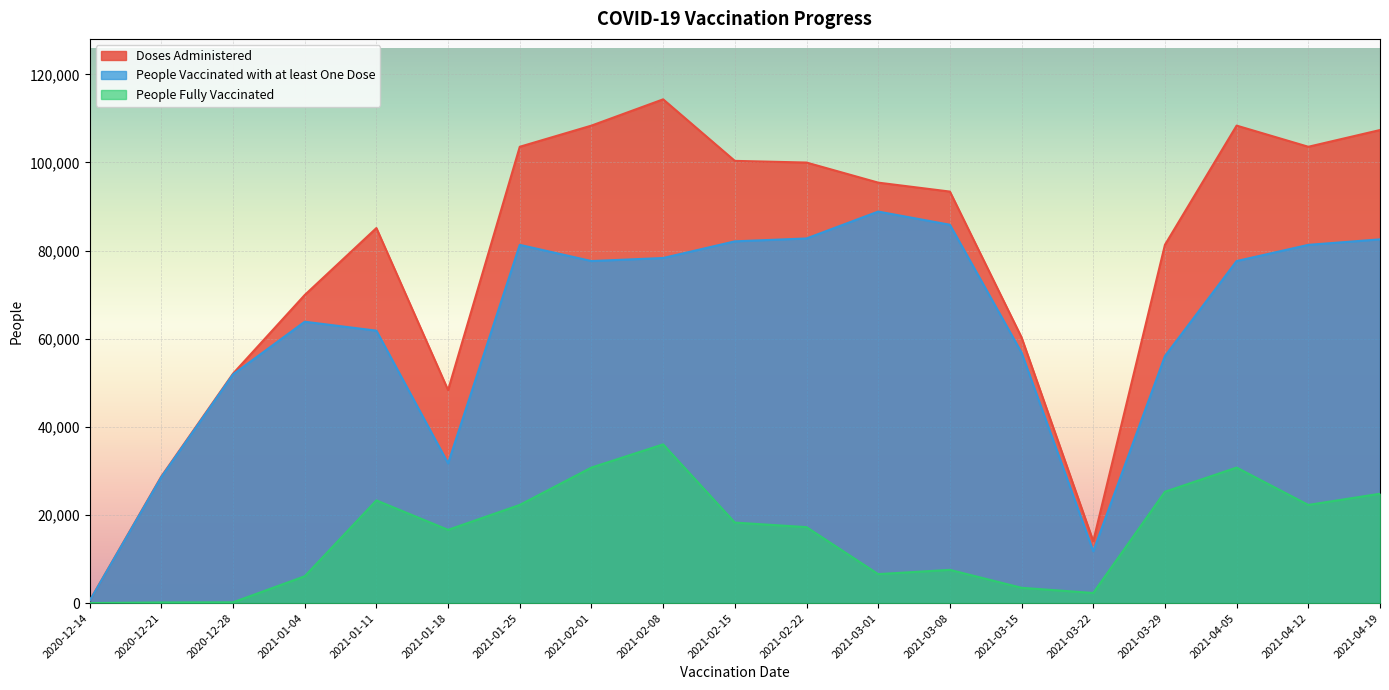

Between 2021-01-25 and 2021-04-05, which series saw the biggest shift?

People Fully Vaccinated